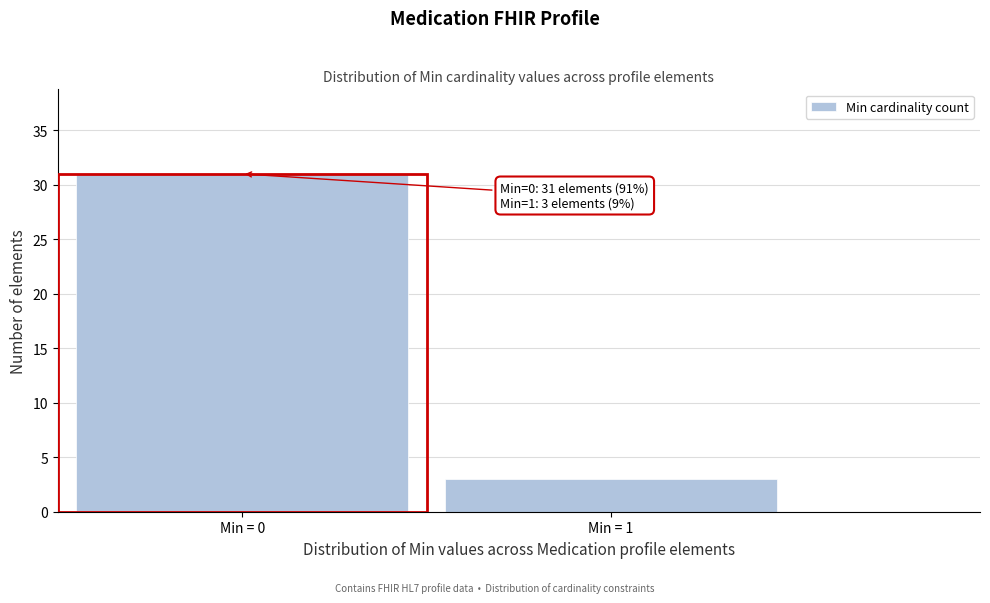

Reading left to right, what are all the values shown in this chart?

Min = 0=31	Min = 1=3